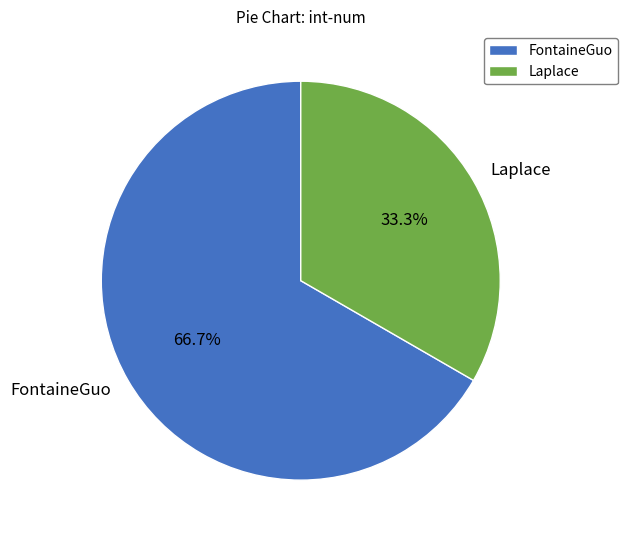

Count the number of slices in the pie.

2